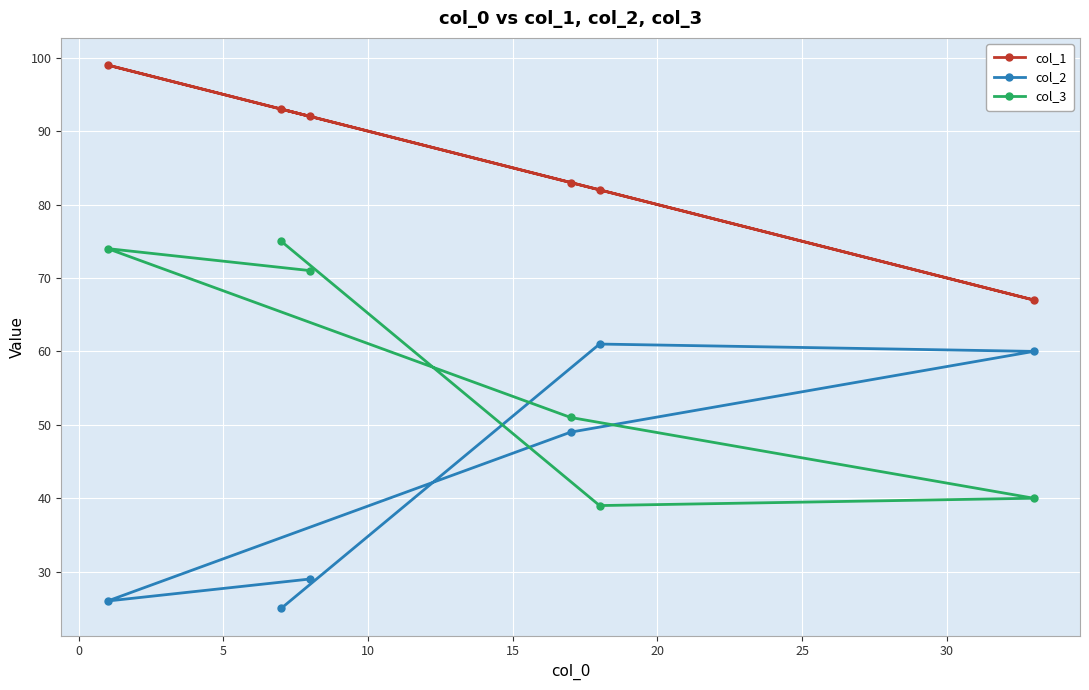

What is the minimum value for col_3?

39